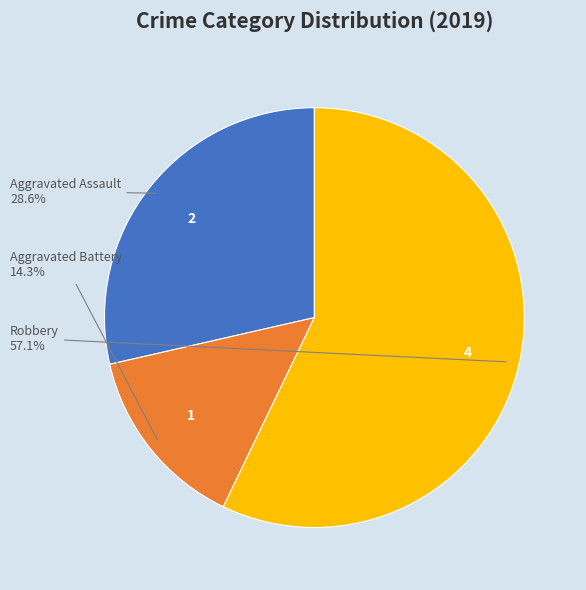

Which category accounts for the majority?

Robbery